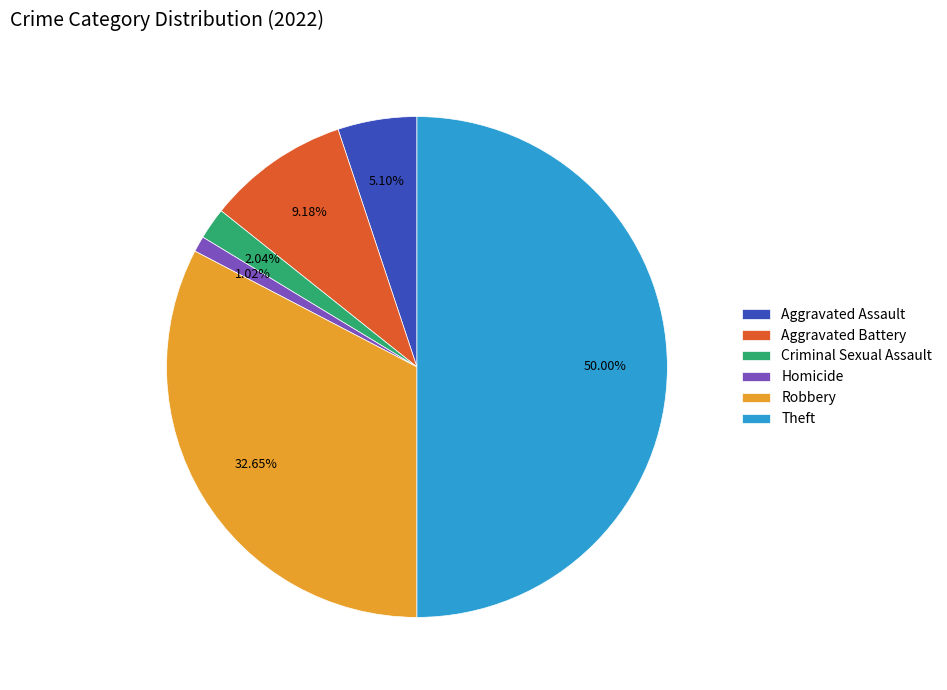

Which category has the smallest portion of the pie?

Homicide